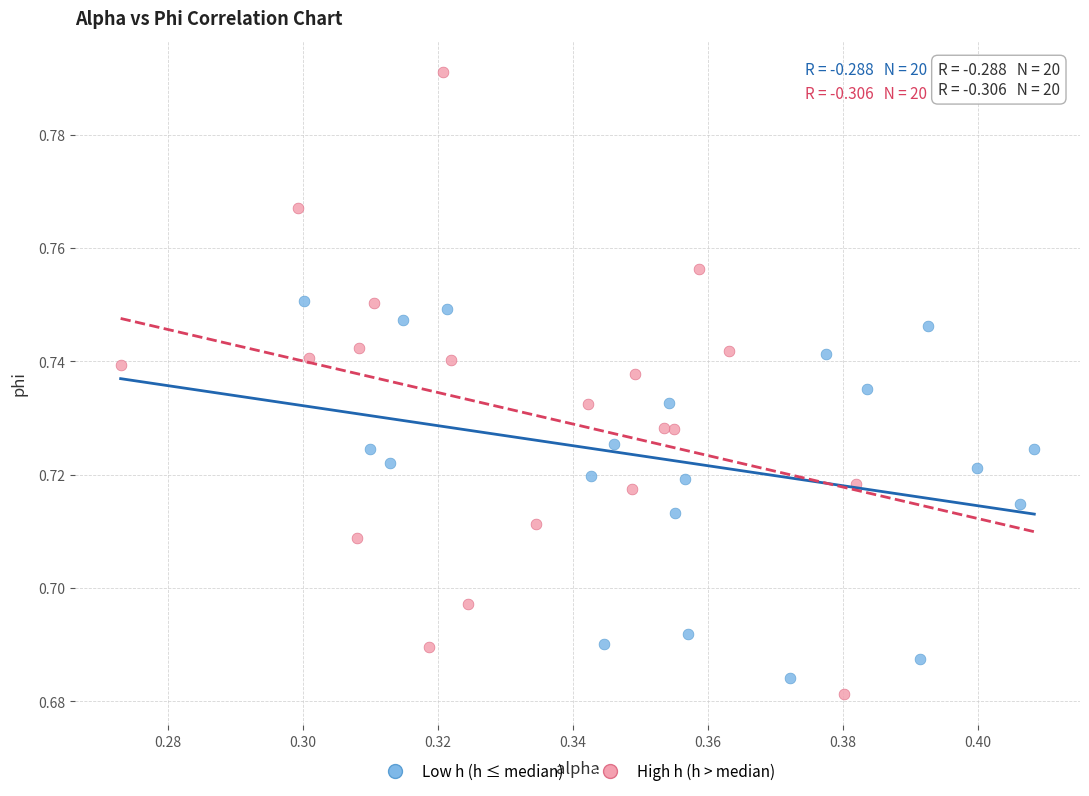

Which series contains the highest Y value?

High h (h > median)